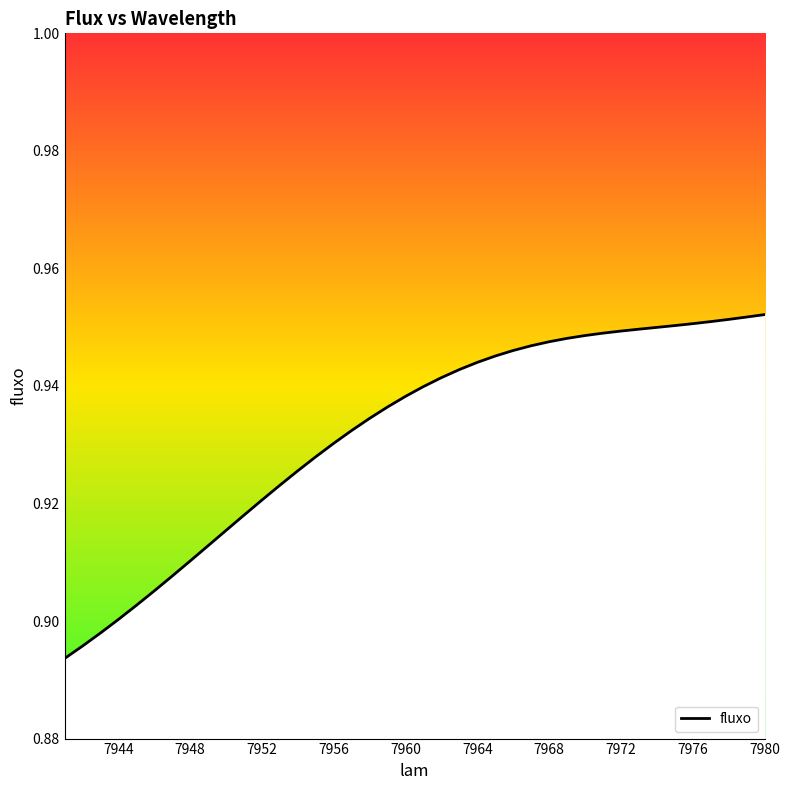

How many series are shown in this chart?

1